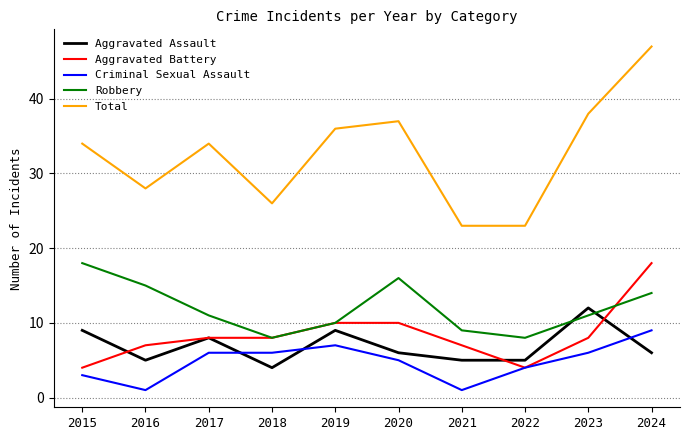

Which category has the highest value in the Aggravated Battery series?

2024